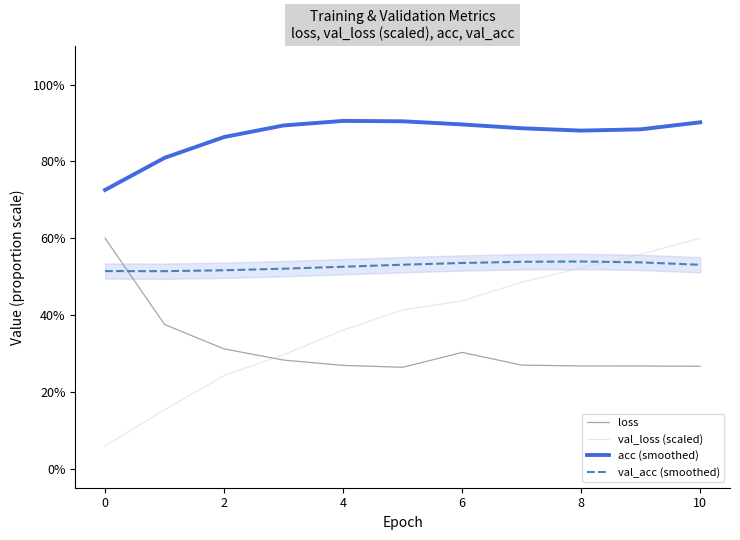

Reading left to right, list all the values displayed in this chart.

loss: 0.6	0.4	0.3	0.3	0.3	0.3	0.3	0.3	0.3	0.3	0.3
val_loss (scaled): 0.1	0.2	0.2	0.3	0.4	0.4	0.4	0.5	0.5	0.6	0.6
acc (smoothed): 0.7	0.8	0.9	0.9	0.9	0.9	0.9	0.9	0.9	0.9	0.9
val_acc (smoothed): 0.5	0.5	0.5	0.5	0.5	0.5	0.5	0.5	0.5	0.5	0.5